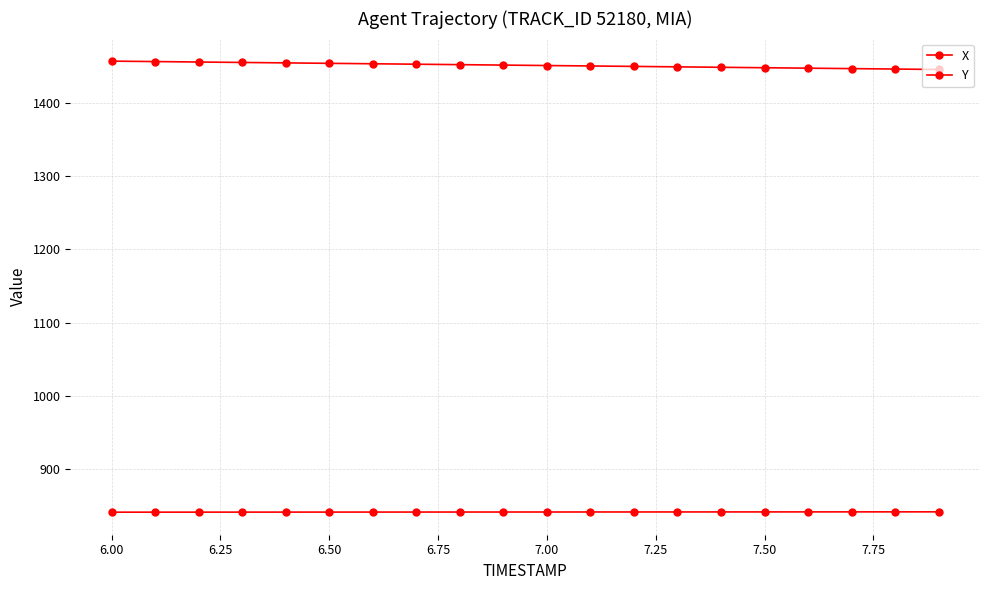

Which series has the largest total across all categories?

Y